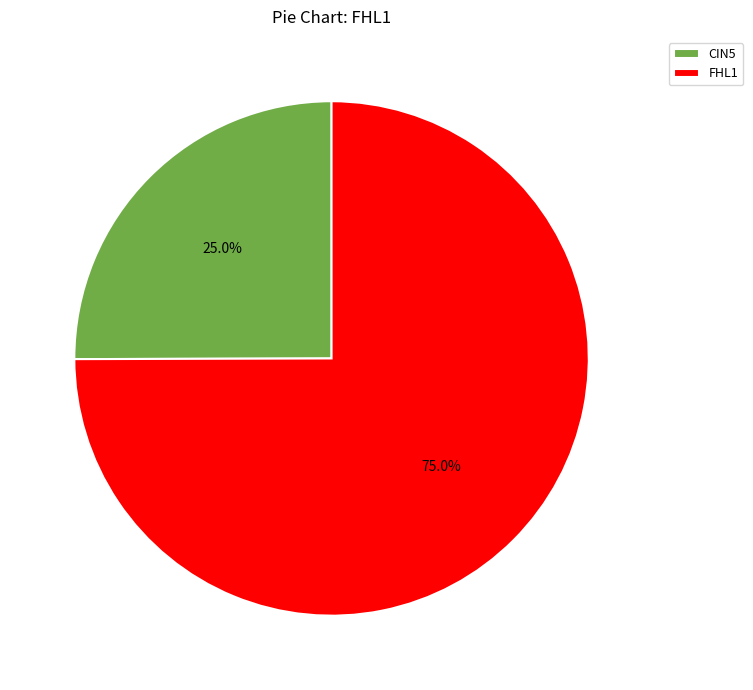

Which has a higher value, CIN5 or FHL1?

FHL1